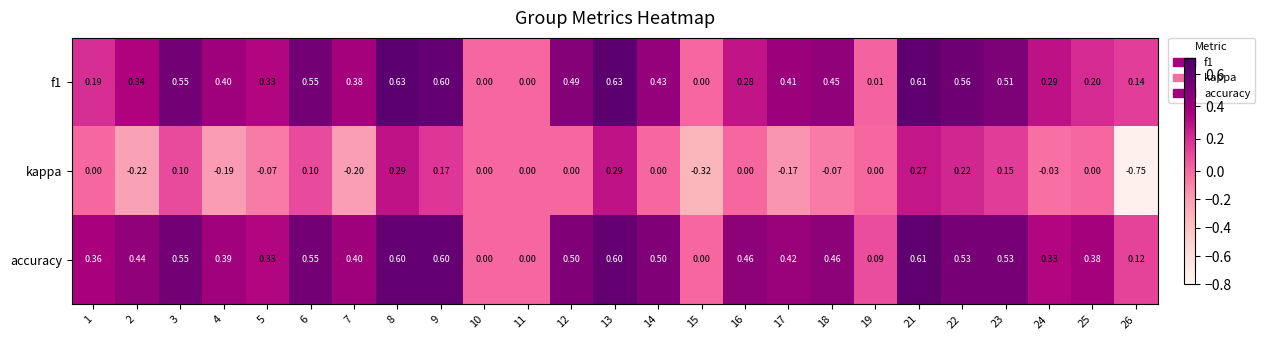

What is the total value across all series at 7?

0.6